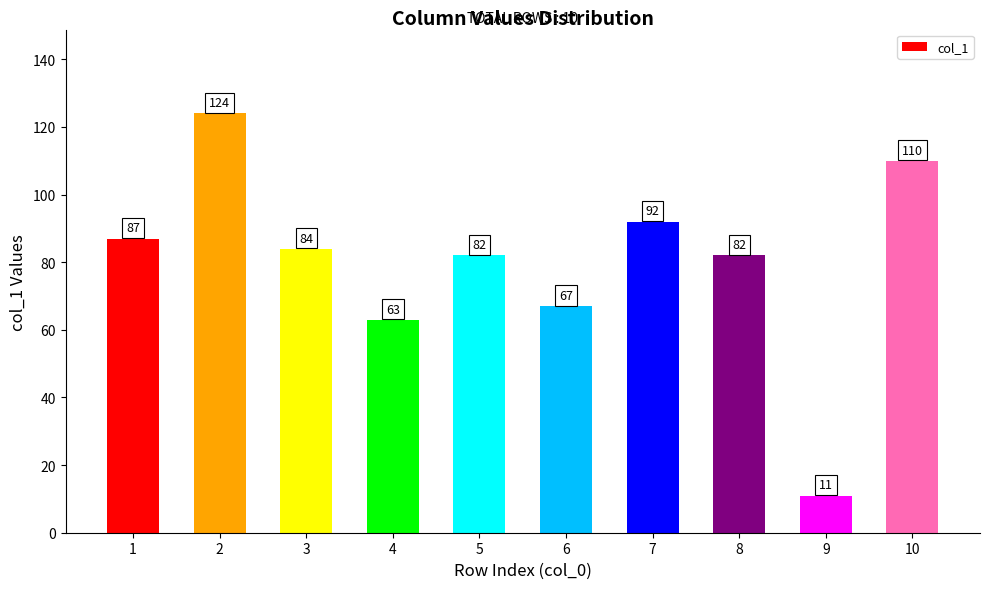

Approximately how many times larger is the value at 2 compared to 9?

11.3